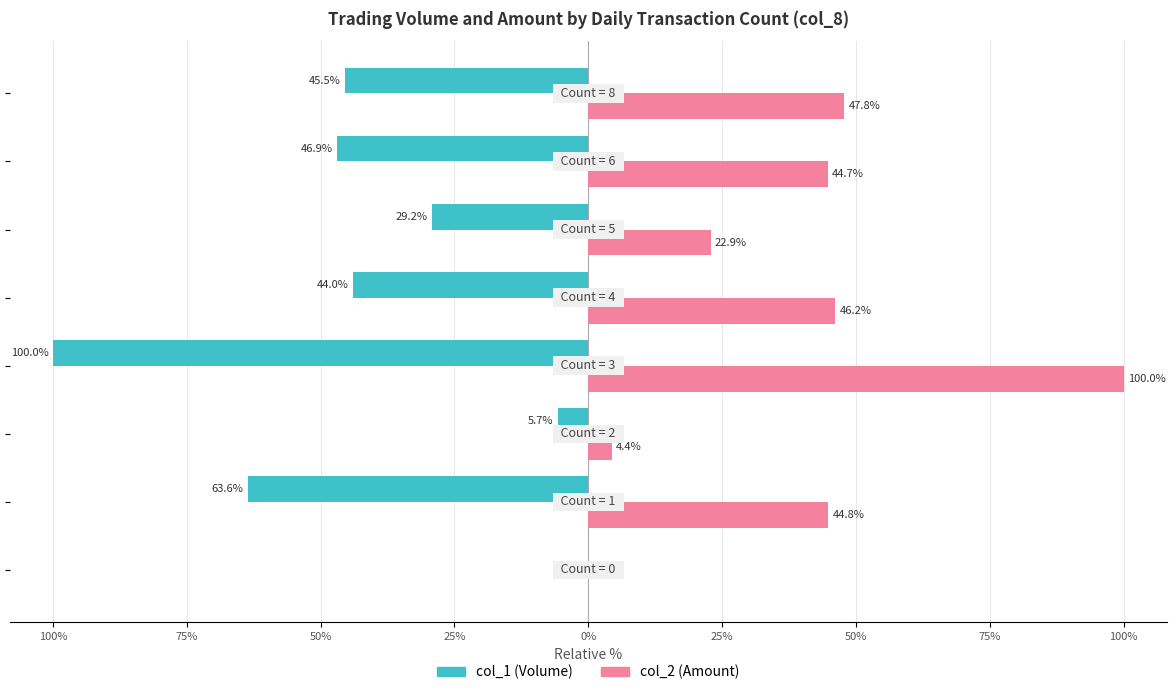

What are all the series names shown in the legend?

col_1 (Volume), col_2 (Amount)